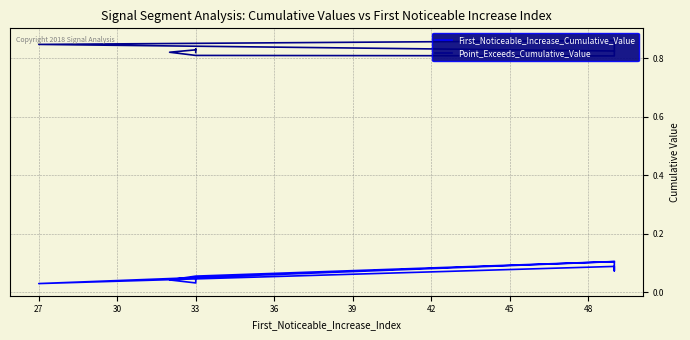

The value of Point_Exceeds_Cumulative_Value at 51 is 1.4. True or false?

False